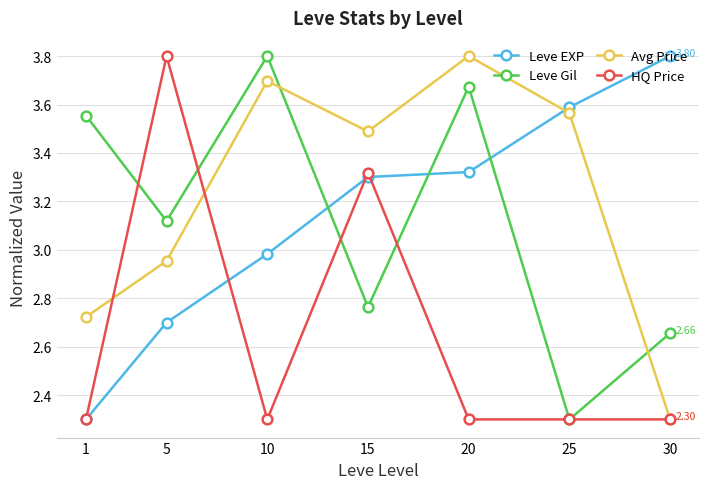

What is the sum of all Leve Gil values?

21.9